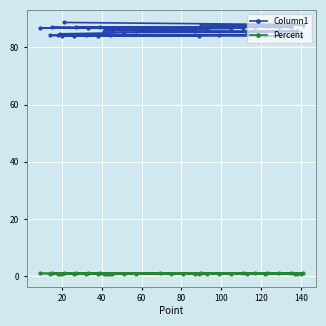

Which series has the largest total across all categories?

Column1